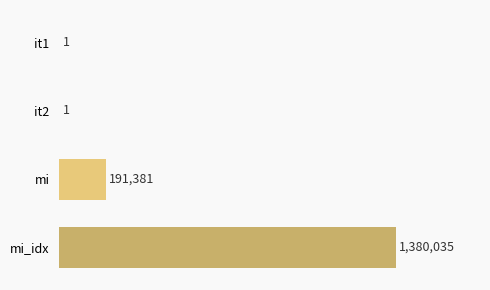

Reading bottom to top, what are all the values shown in this chart?

mi_idx=1380035	mi=191381	it2=1	it1=1